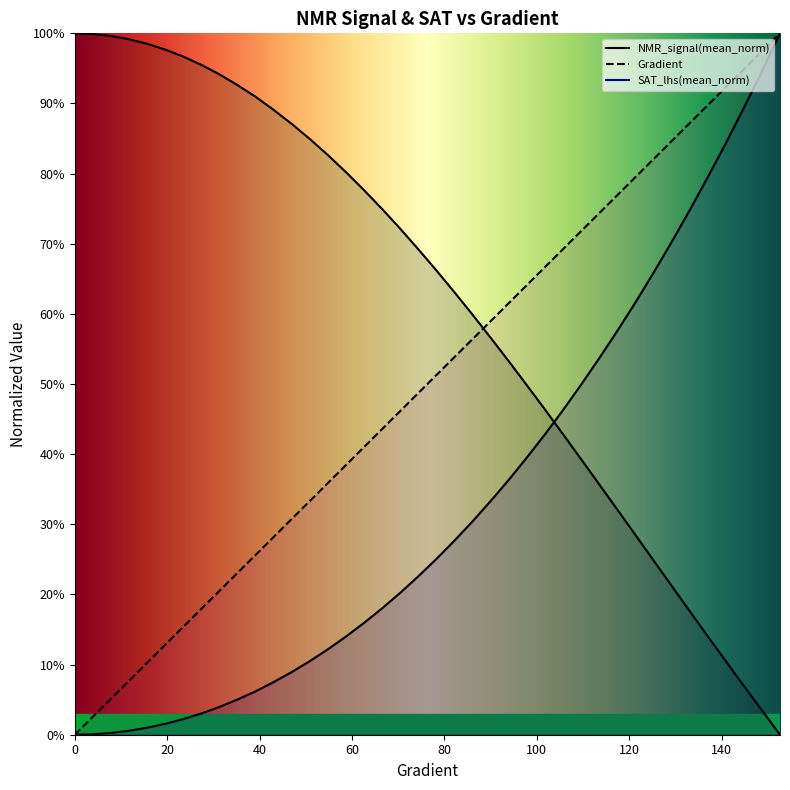

What is the value of the NMR_signal(mean_norm) point at the 22nd from the left?

0.6